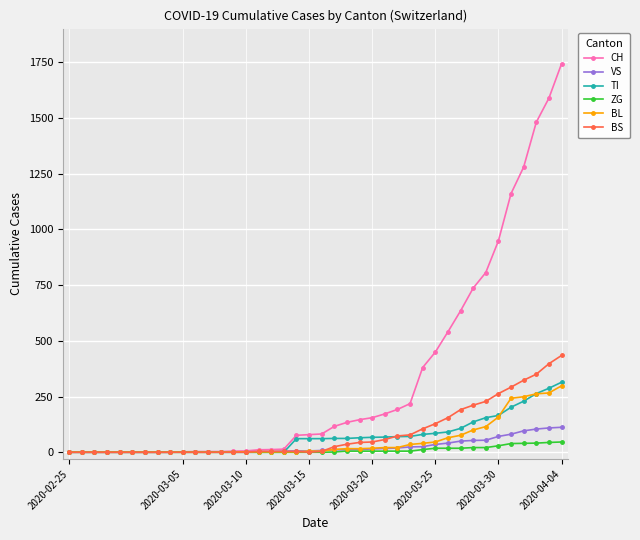

Which series has the largest range (max minus min)?

CH